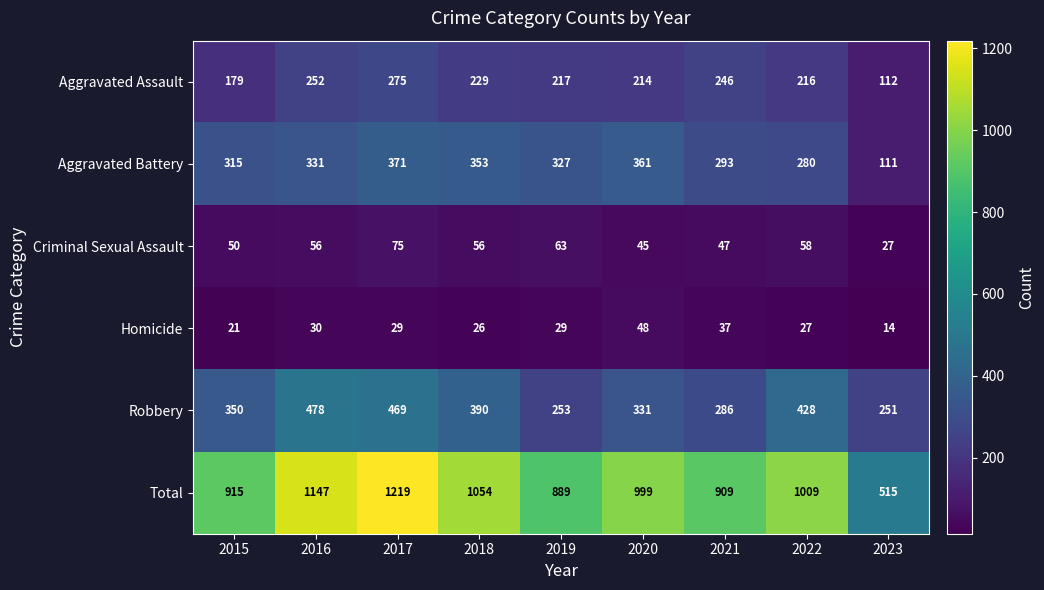

The Total series shows 515 at 2023. True or false?

True